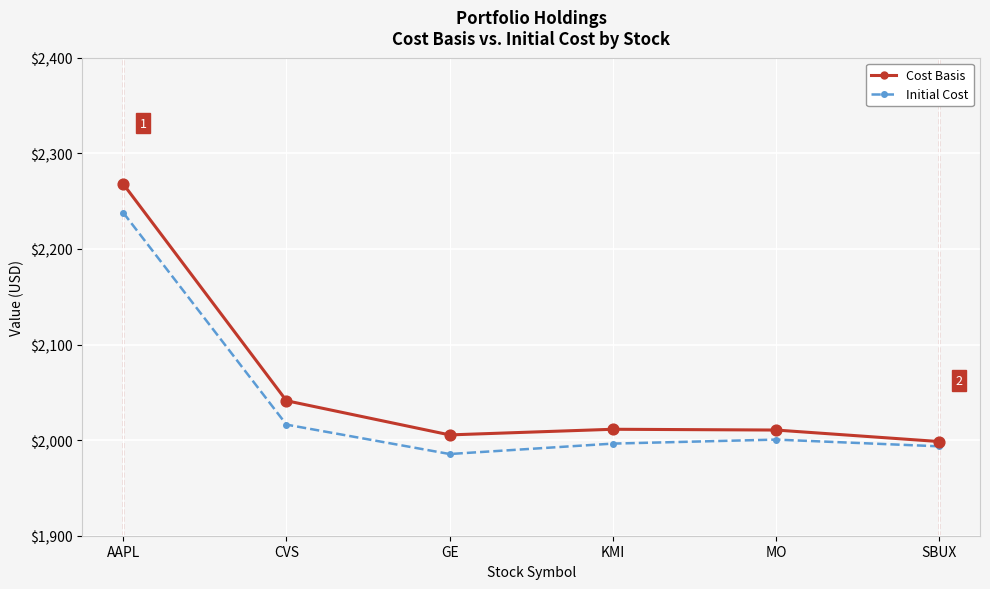

At how many categories does at least one series exceed 2036?

2